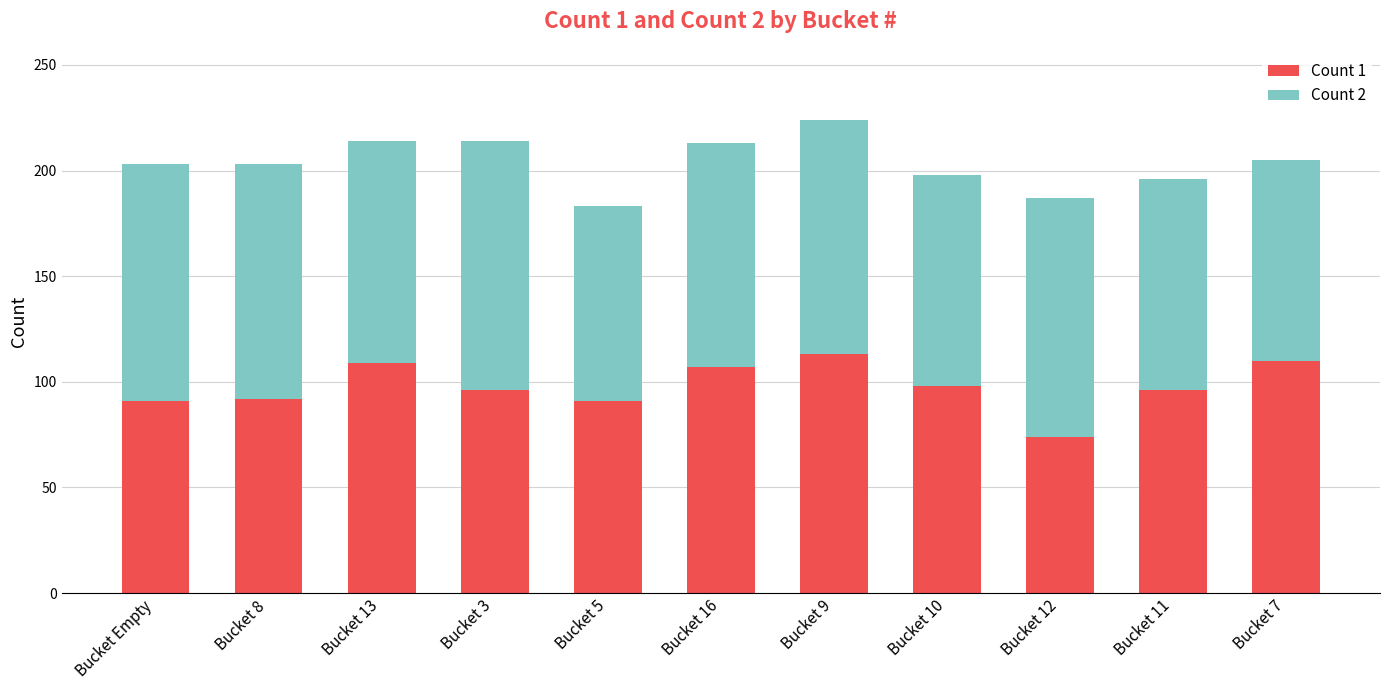

What is the total value across all series at Bucket 13?

214